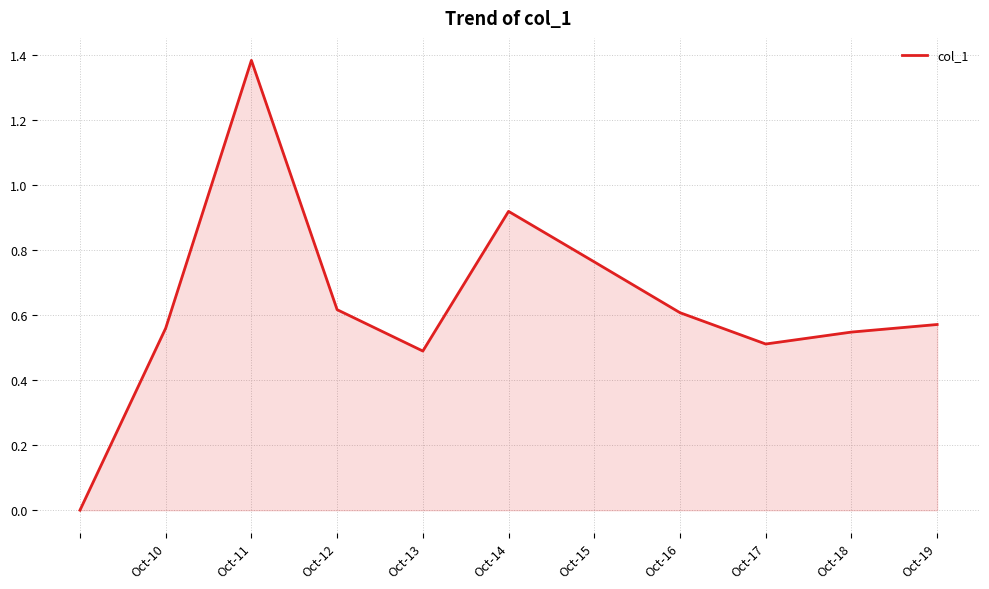

Does the chart display data point markers on the line(s)?

No